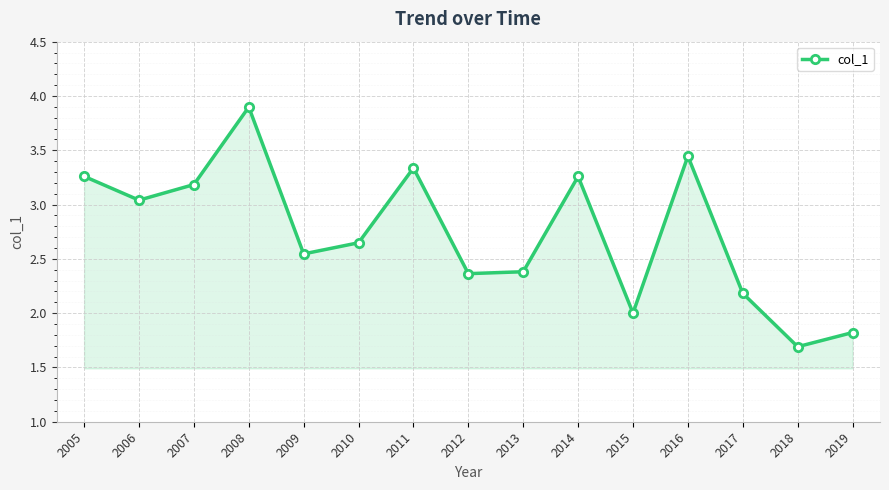

What is the sum of the values at 2007 and 2008?

7.1